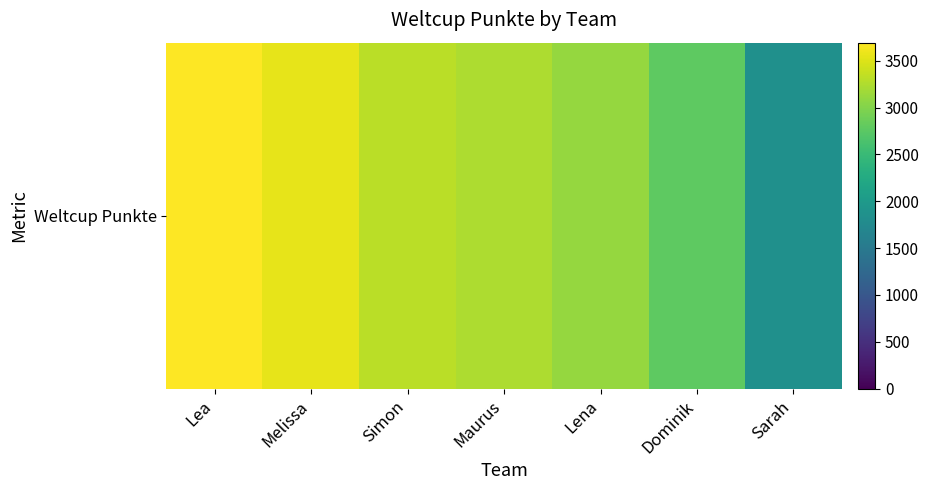

The value at Melissa is 3559. True or false?

True